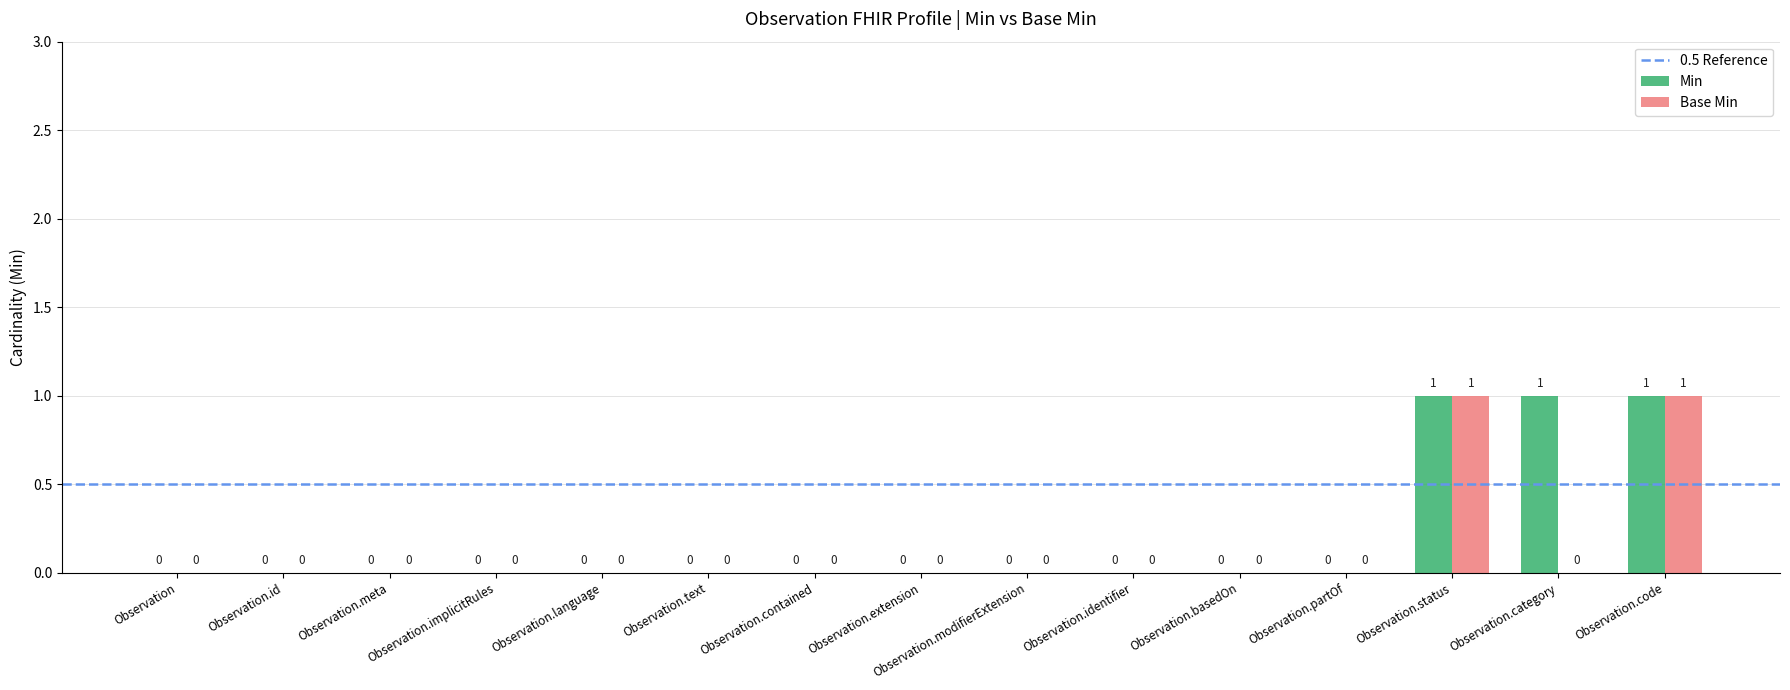

Does the chart contain stacked bars?

No